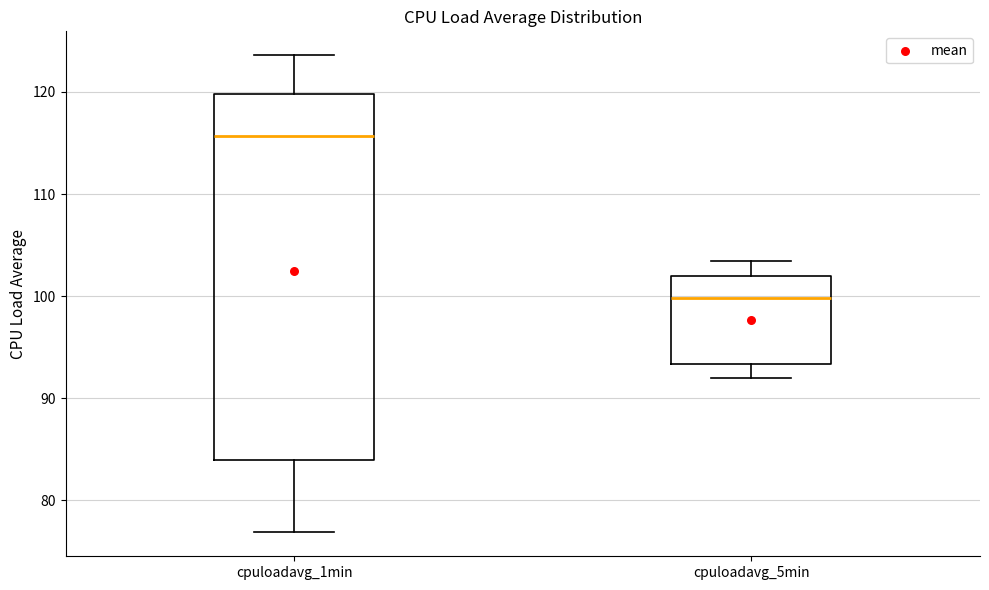

Which box is the tallest, from its lower edge to its upper edge?

cpuloadavg_1min